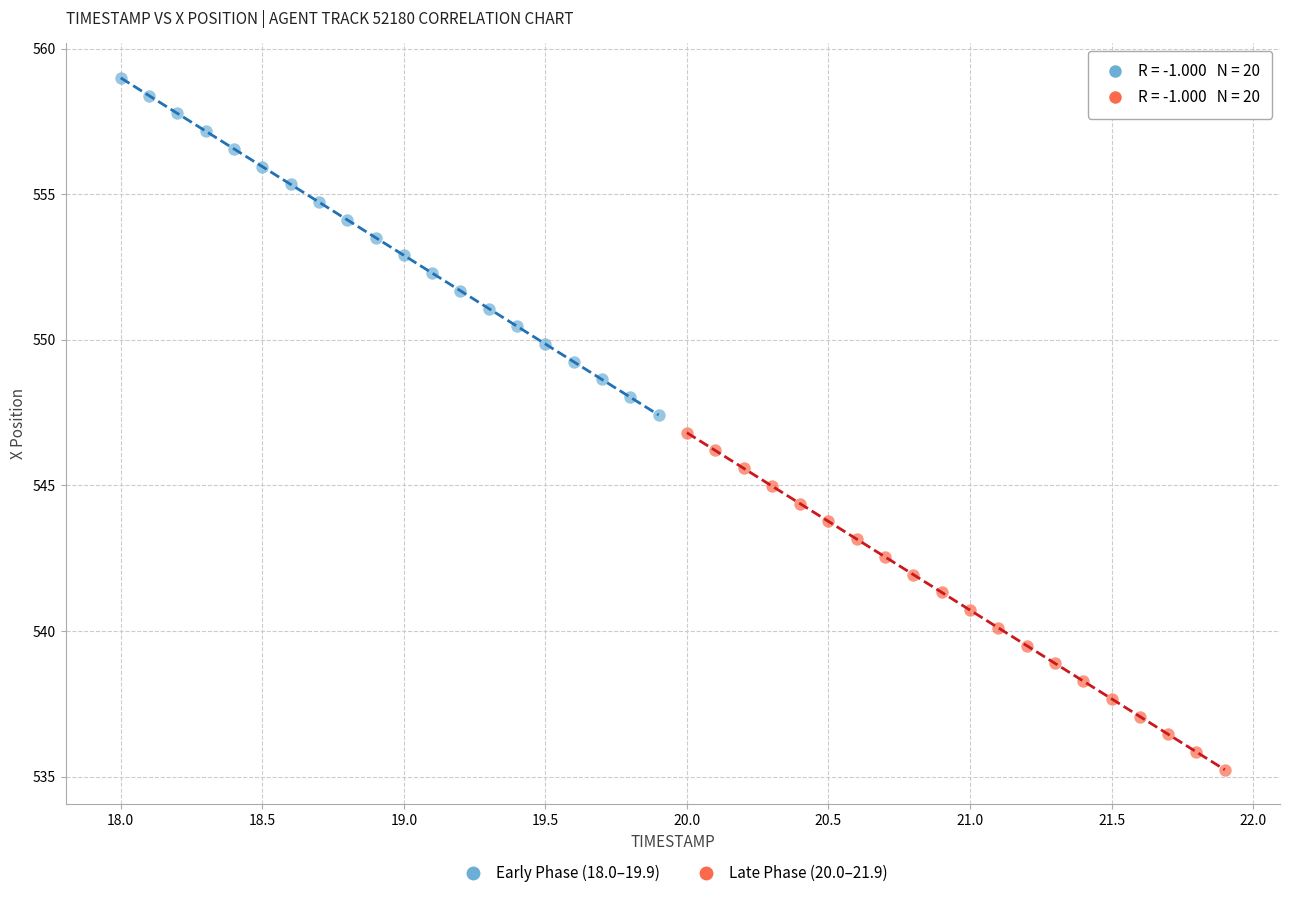

Which series reaches the minimum Y coordinate?

Late Phase (20.0–21.9)